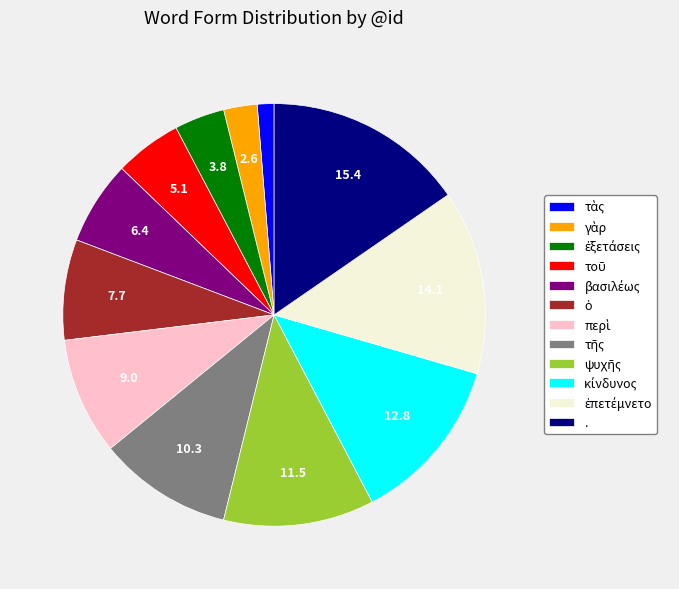

Is there any slice that represents more than half of the pie?

No